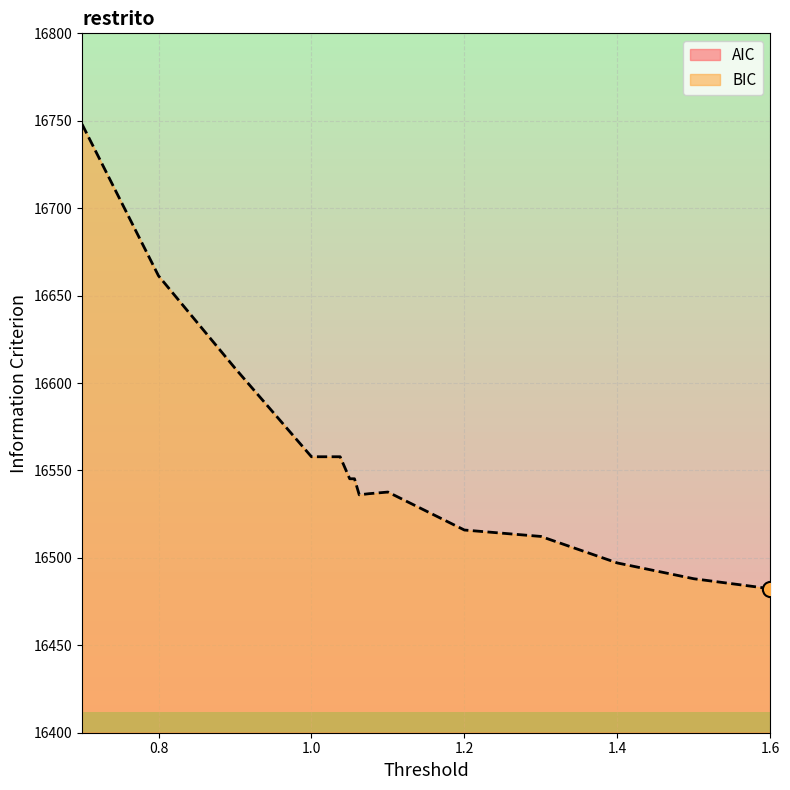

At which category is the sum across all series the highest?

0.7